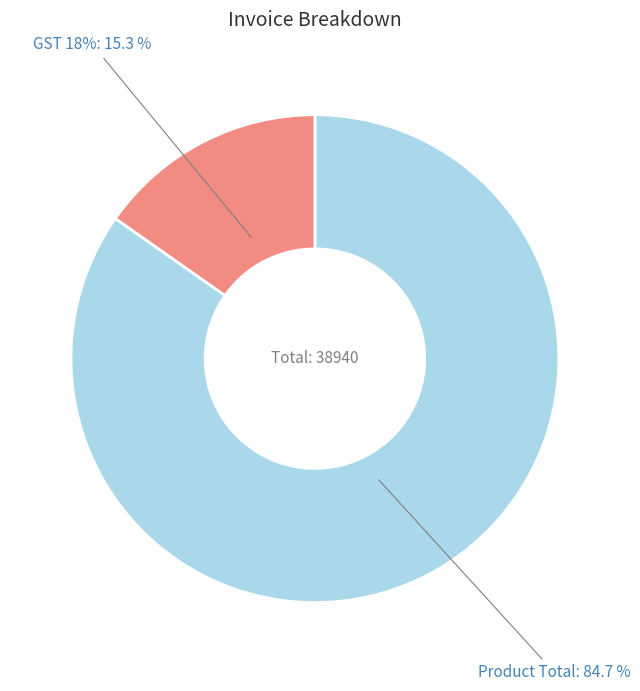

The Product Total slice represents 71% of the pie. True or false?

False